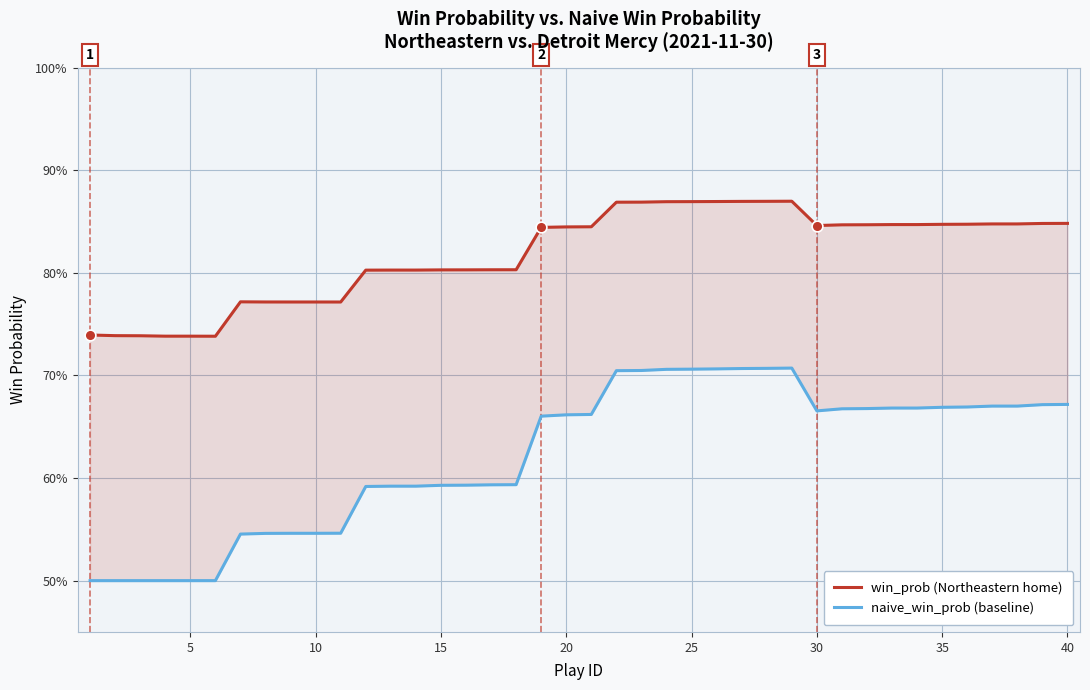

At how many categories does at least one series exceed 0?

40